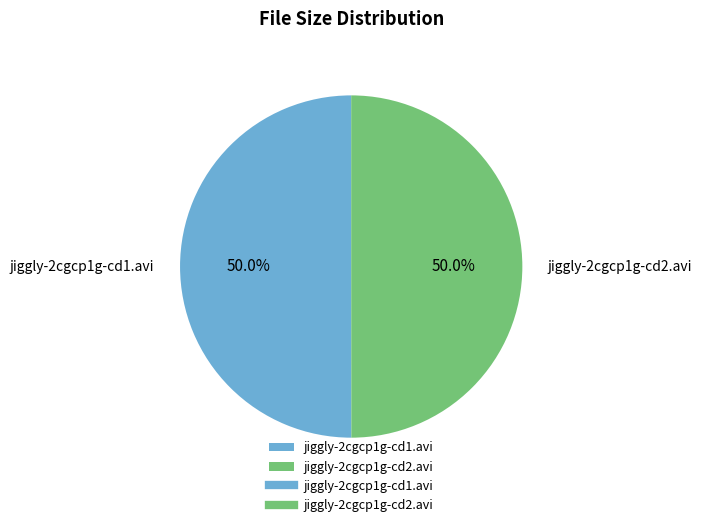

Approximately how many times larger is the value at jiggly-2cgcp1g-cd1.avi compared to jiggly-2cgcp1g-cd2.avi?

1.0